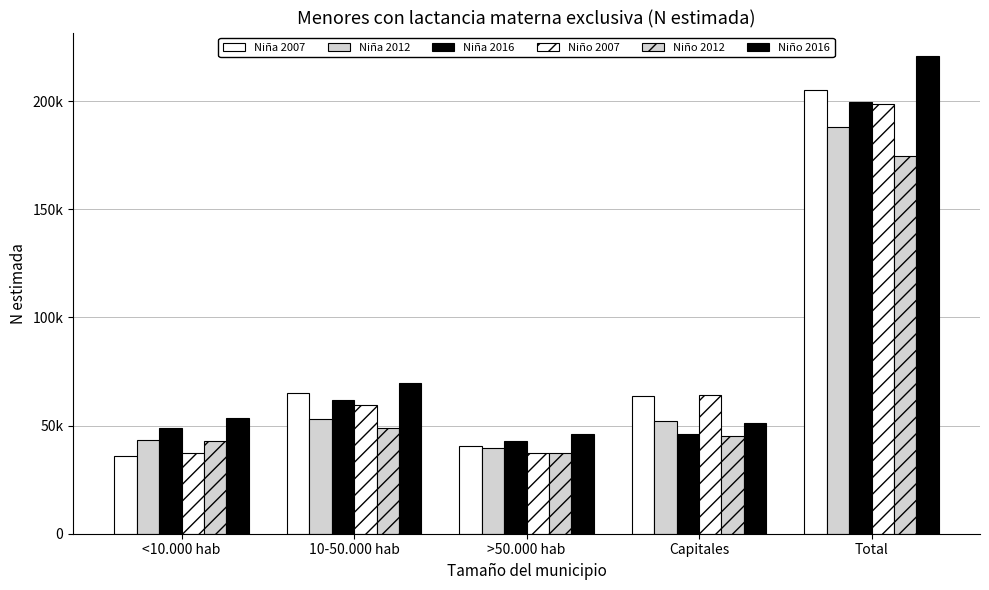

What is the value of the Niño 2007 bar at the 4th from the left?

64265